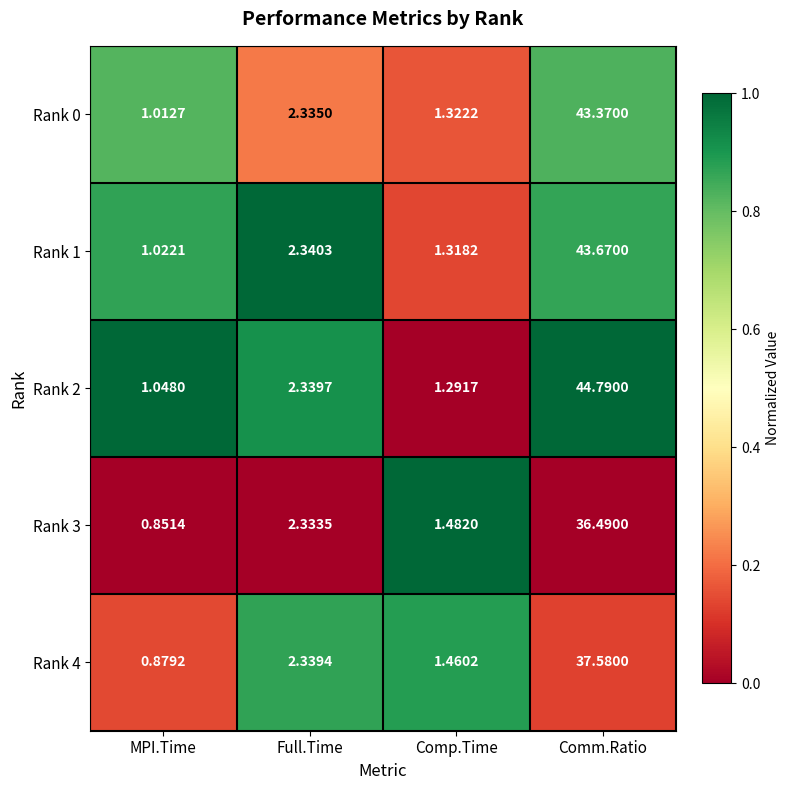

At which label does Rank 1 reach its peak?

Comm.Ratio